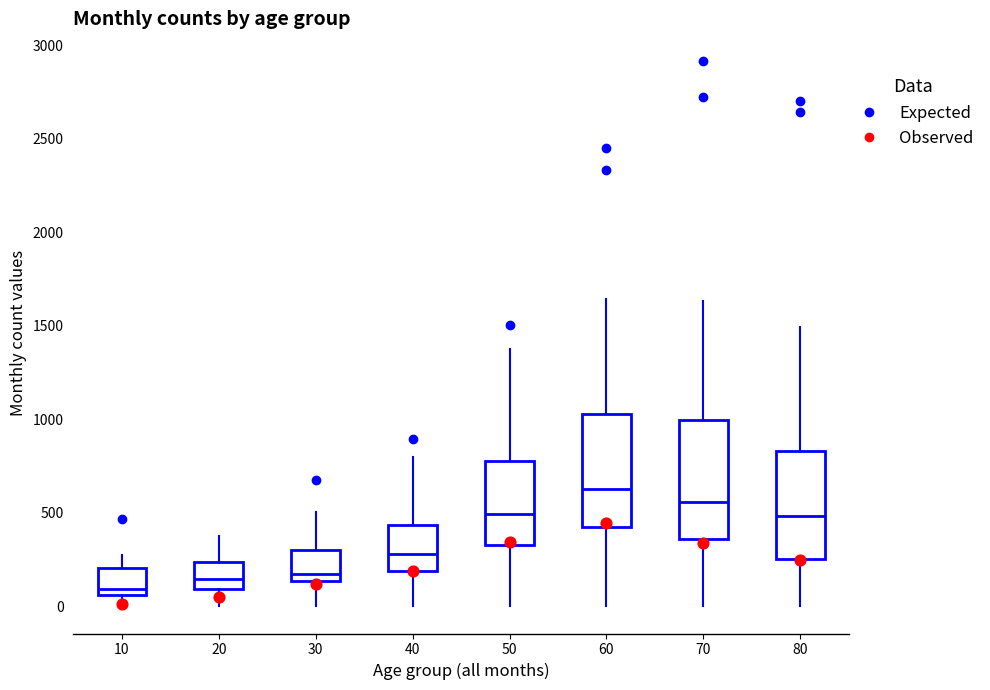

Reading left to right, transcribe this box plot: for each box, give where its median line is, the range the box spans, and where its two whiskers end, as read against the y-axis. The values are not printed on the chart, so give them approximately, as read against the axis.

10: median 100, box 50 to 200, whiskers 0 to 250
20: median 150, box 100 to 250, whiskers 0 to 350
30: median 150 (just above the box's lower edge), box 150 to 300, whiskers 0 to 500
40: median 300, box 200 to 450, whiskers 0 to 800
50: median 500, box 350 to 750, whiskers 0 to 1400
60: median 650, box 400 to 1050, whiskers 0 to 1650
70: median 550, box 350 to 1000, whiskers 0 to 1650
80: median 500, box 250 to 850, whiskers 0 to 1500